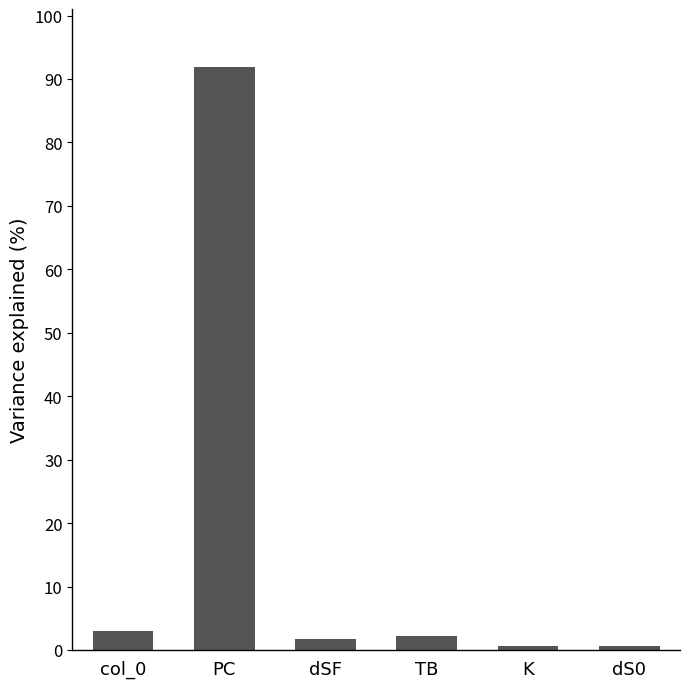

The chart shows a value of 2.2 at TB. True or false?

True